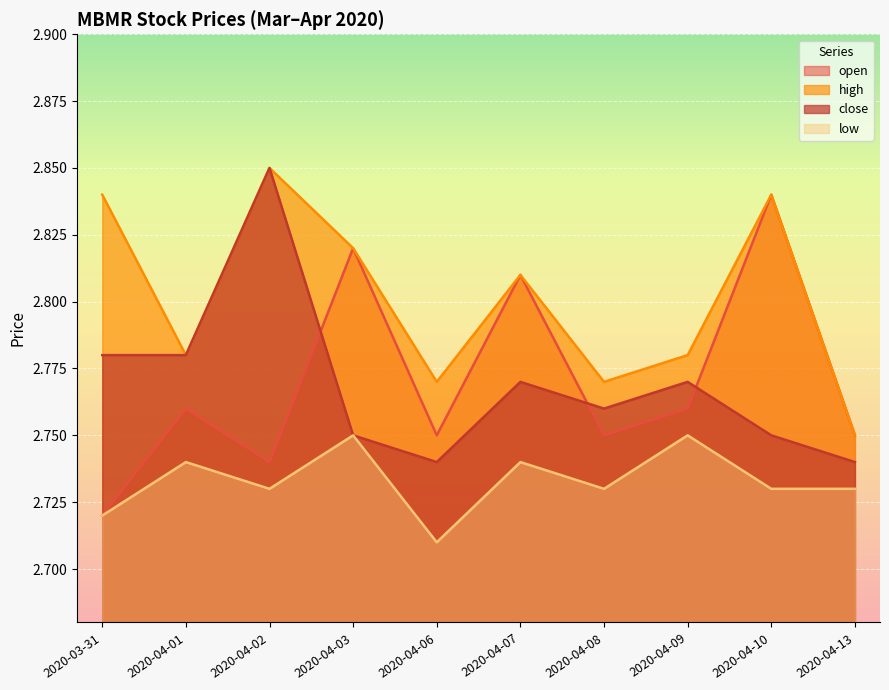

Which series has the largest total across all categories?

high